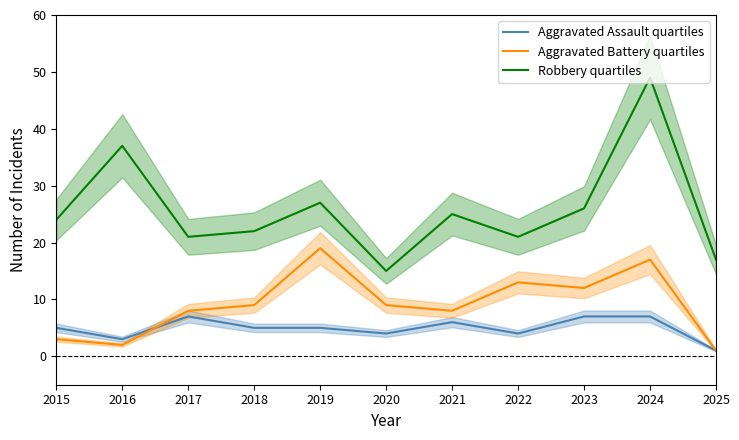

How many lines are shown in the chart?

3